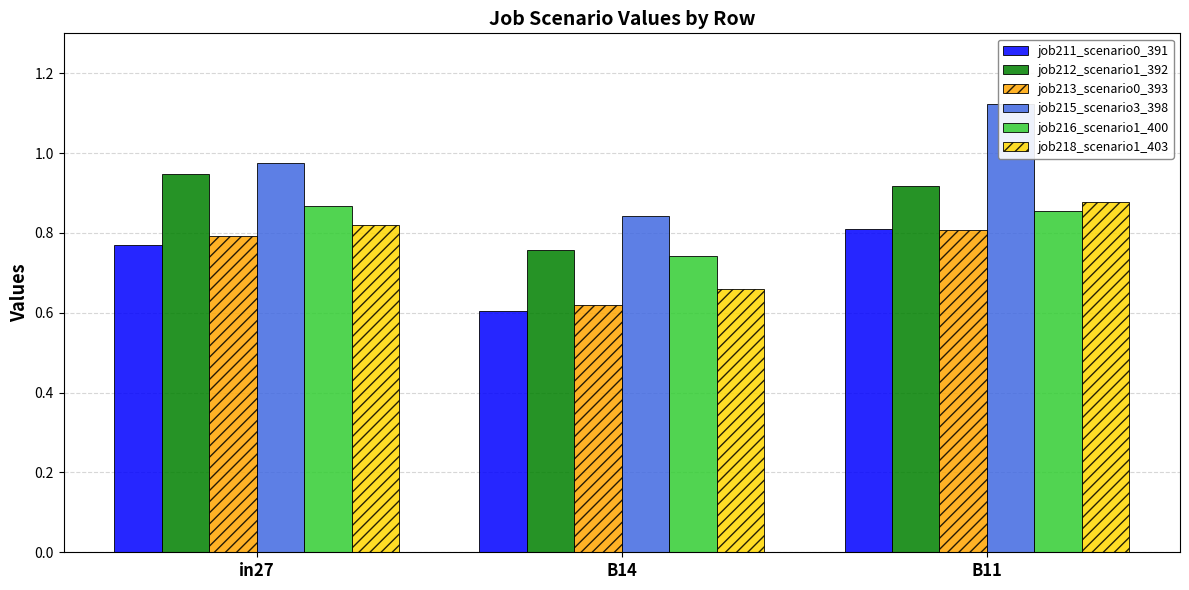

What is the value of the job213_scenario0_393 bar at the 2nd from the left?

0.6